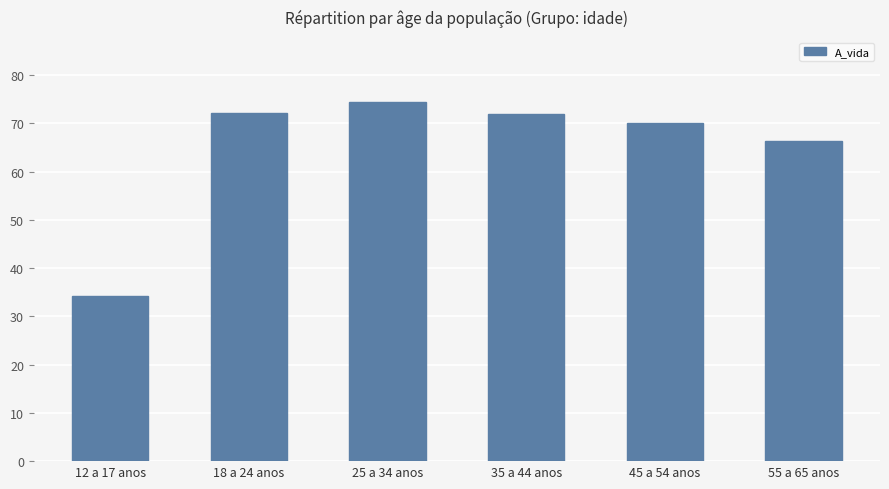

Where is the data nearest to the value 54?

55 a 65 anos